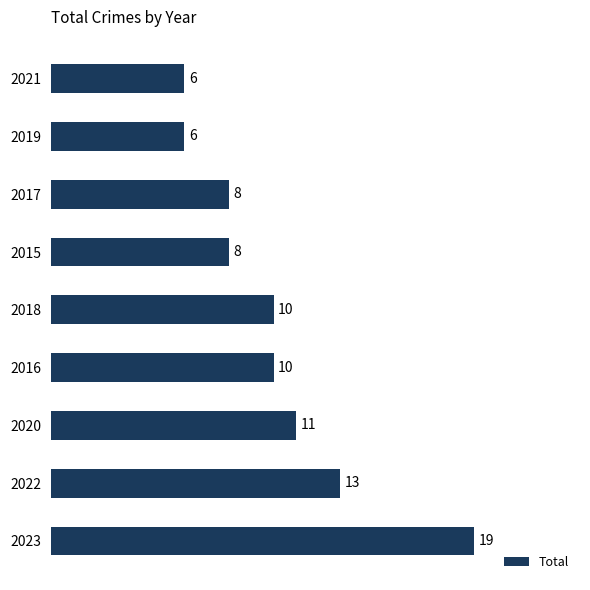

Reading bottom to top, what are all the values shown in this chart?

2023=19	2022=13	2020=11	2016=10	2018=10	2015=8	2017=8	2019=6	2021=6